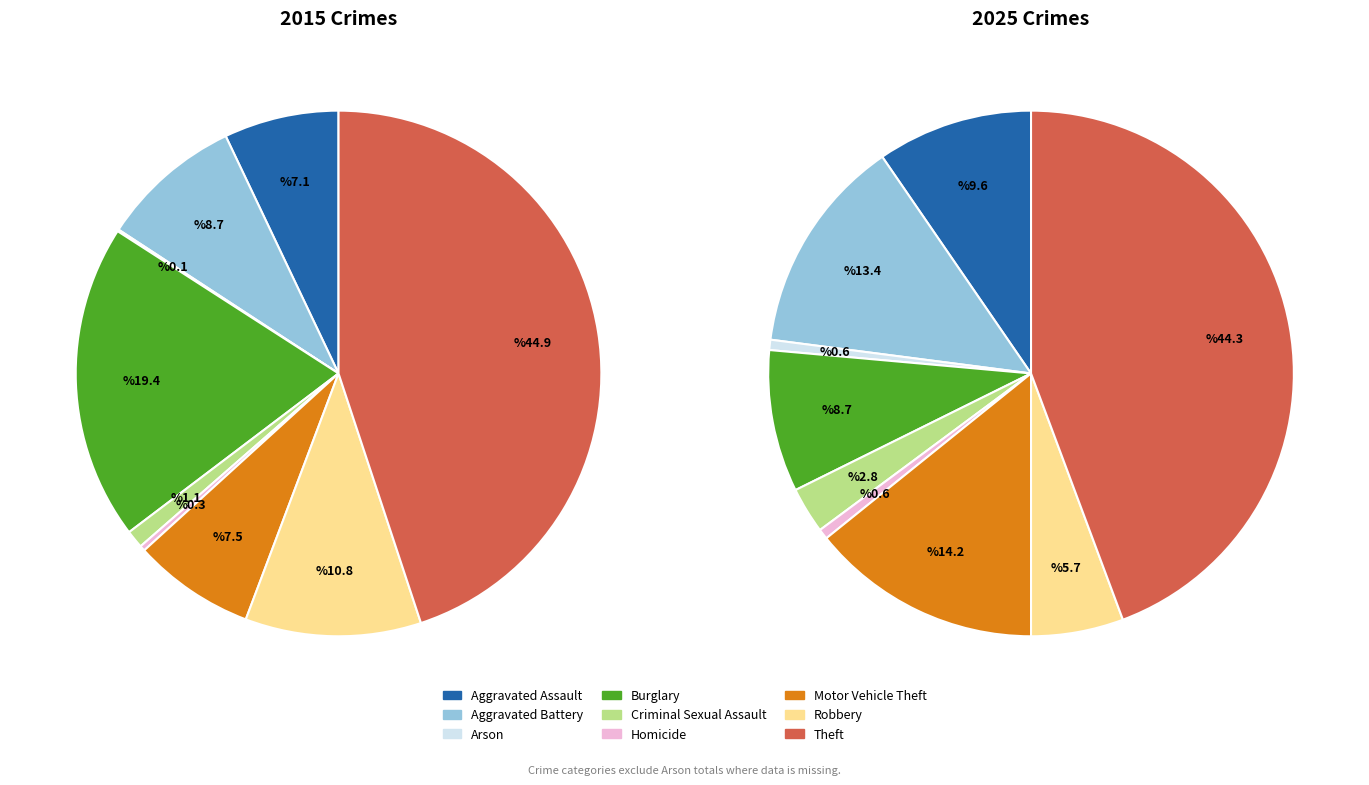

True or false: Arson accounts for 1% of the total.

True